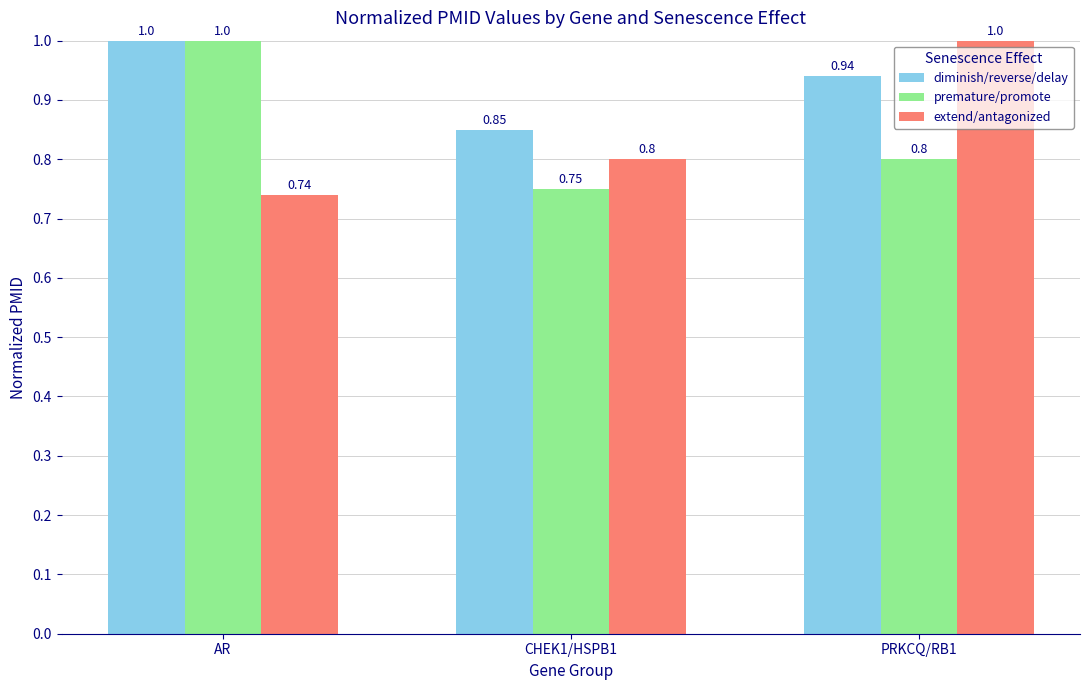

At CHEK1/HSPB1, list the series in order from largest to smallest.

diminish/reverse/delay, extend/antagonized, premature/promote